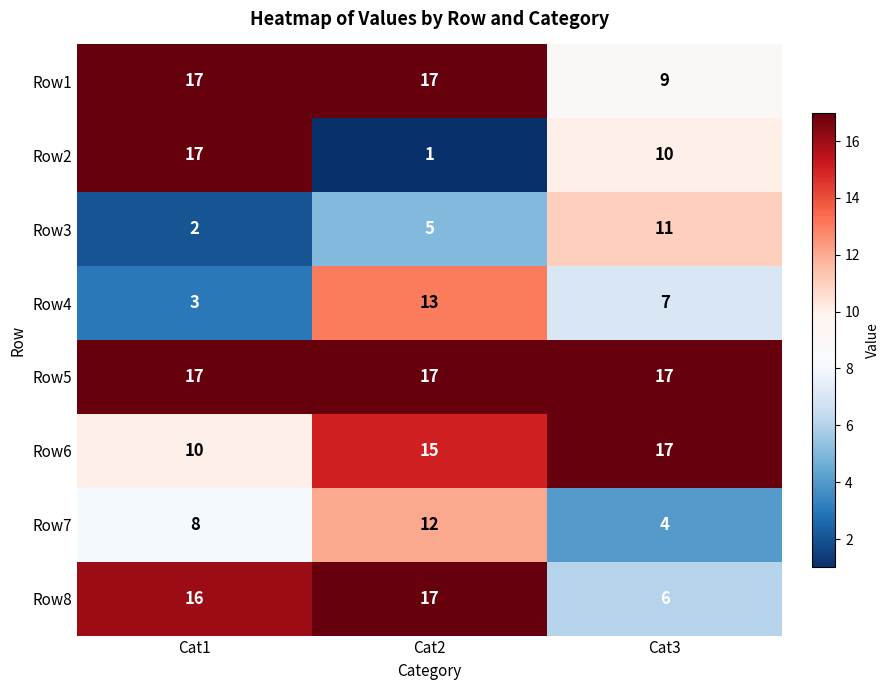

Reading left to right, what are all the values shown in this chart?

Row1: Cat1=17	Cat2=17	Cat3=9
Row2: Cat1=17	Cat2=1	Cat3=10
Row3: Cat1=2	Cat2=5	Cat3=11
Row4: Cat1=3	Cat2=13	Cat3=7
Row5: Cat1=17	Cat2=17	Cat3=17
Row6: Cat1=10	Cat2=15	Cat3=17
Row7: Cat1=8	Cat2=12	Cat3=4
Row8: Cat1=16	Cat2=17	Cat3=6